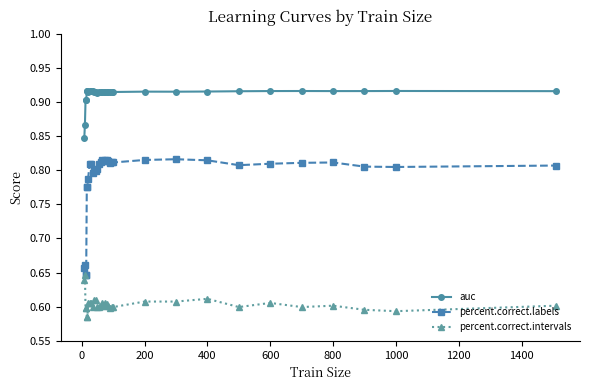

At how many categories does at least one series exceed 0?

33